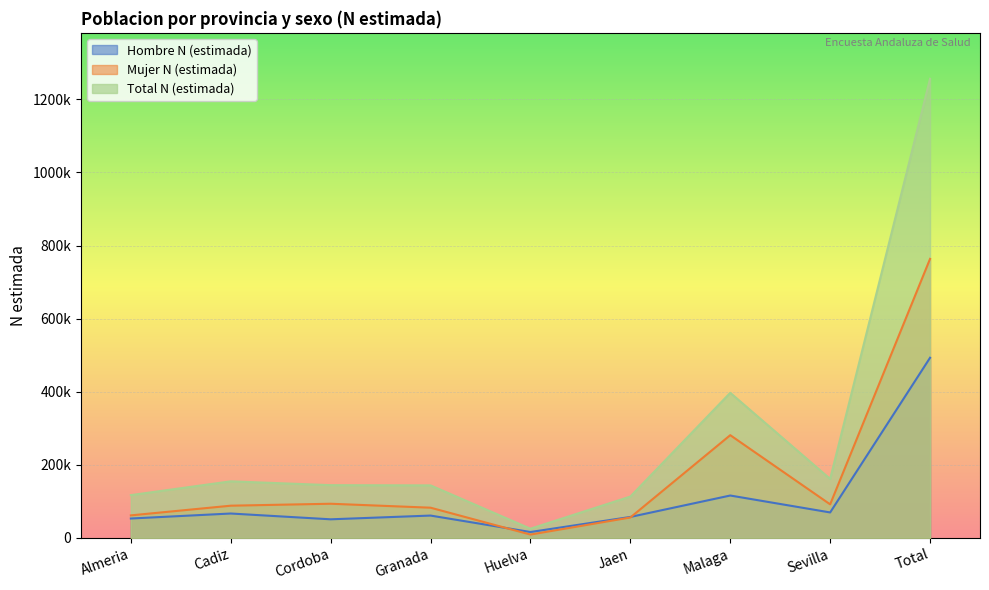

Which series has the widest spread of values?

Total N (estimada)